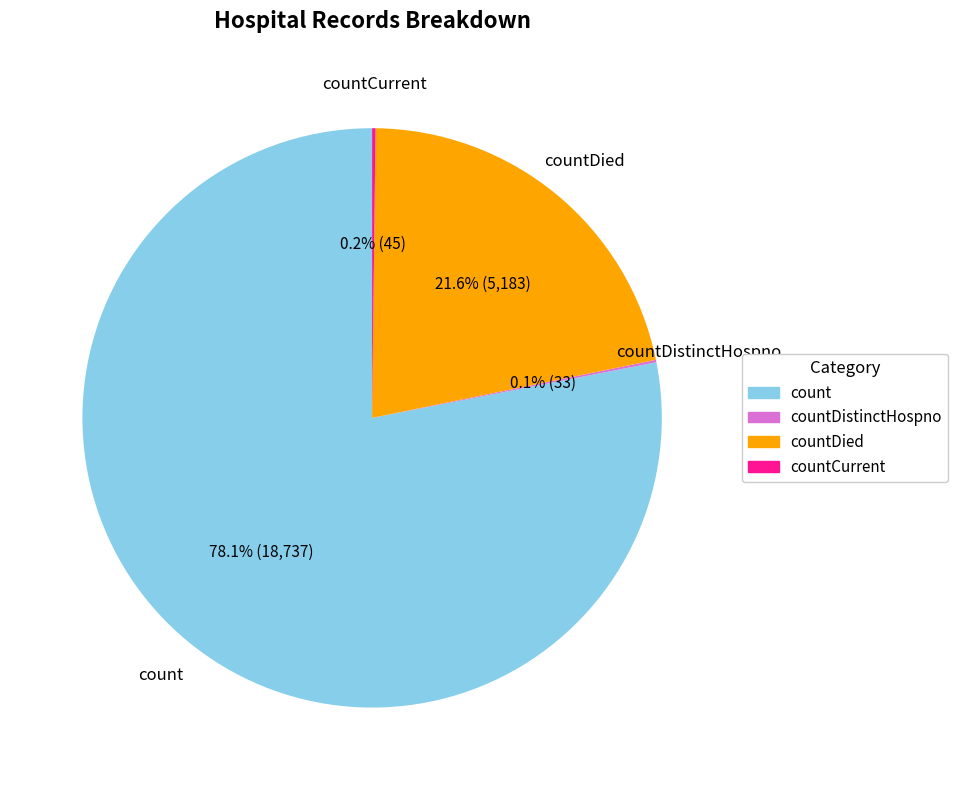

Does any single category account for the majority?

Yes